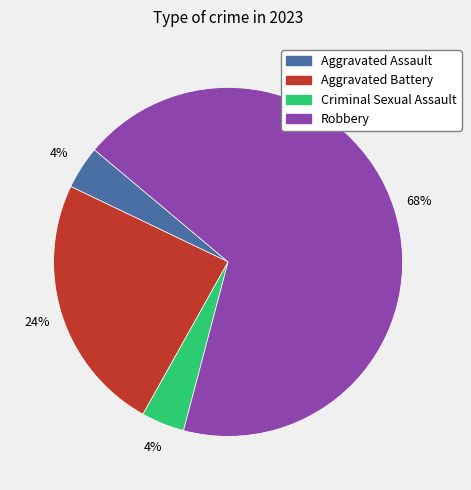

Count the number of slices in the pie.

4